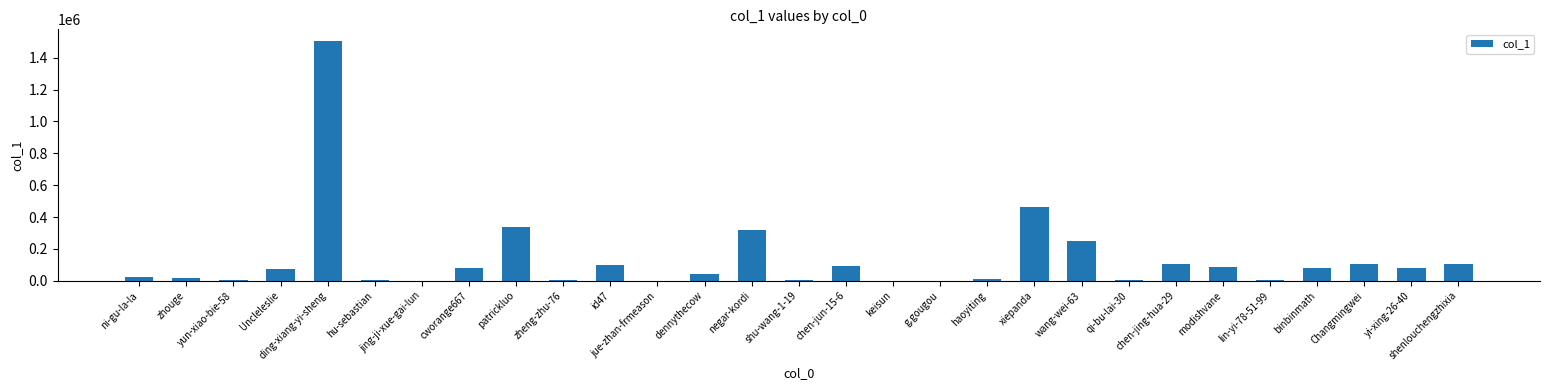

What is the difference between the values at keisun and Changmingwei?

101187